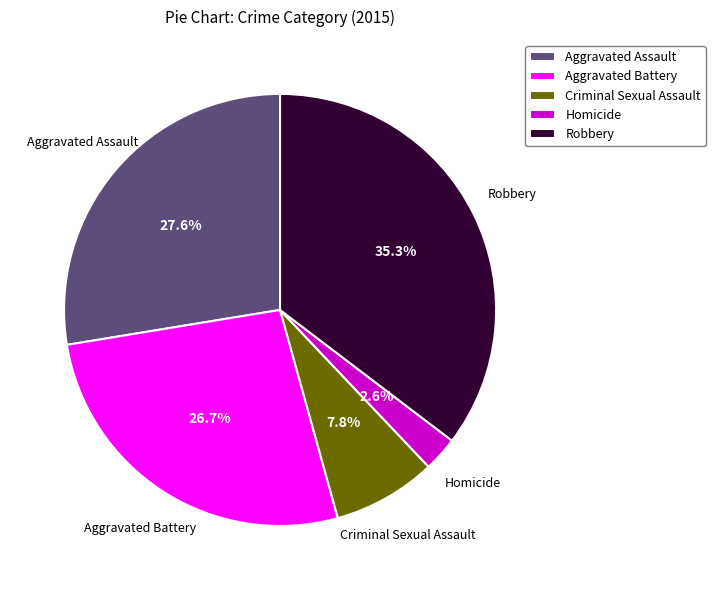

How many slices are in this pie chart?

5